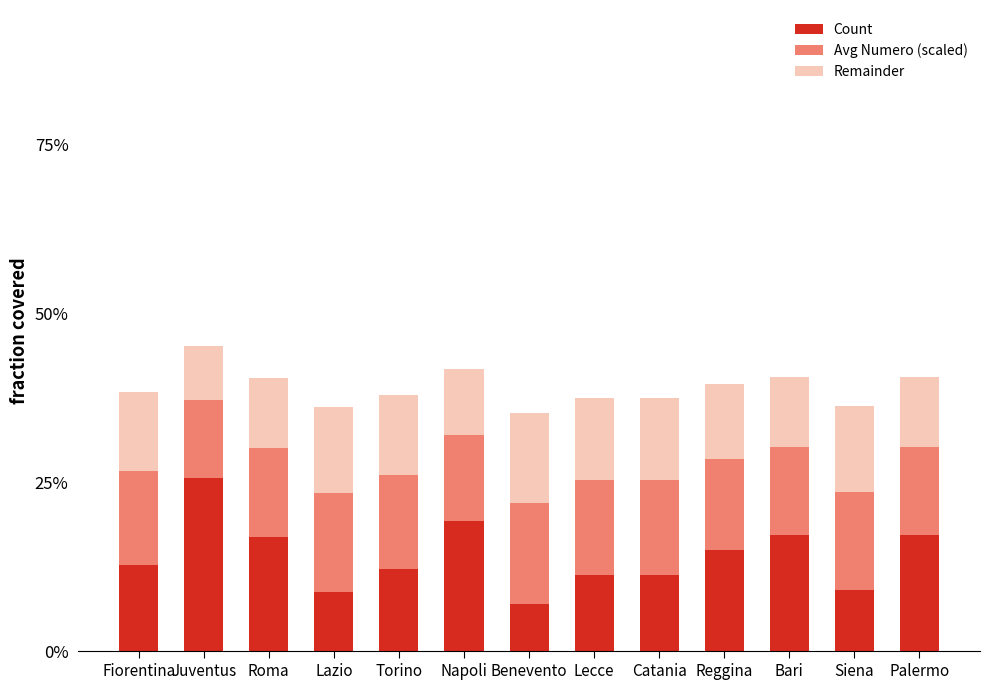

What is the lowest value of the Count series?

7.1